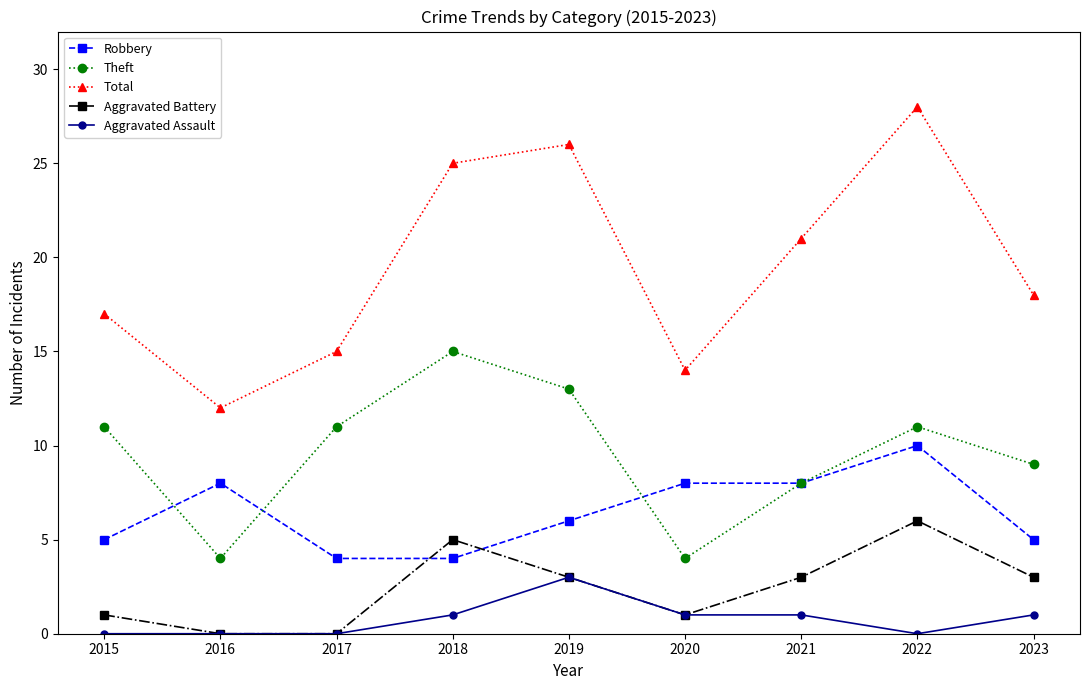

What is the value of the Aggravated Battery point at the 7th from the left?

3